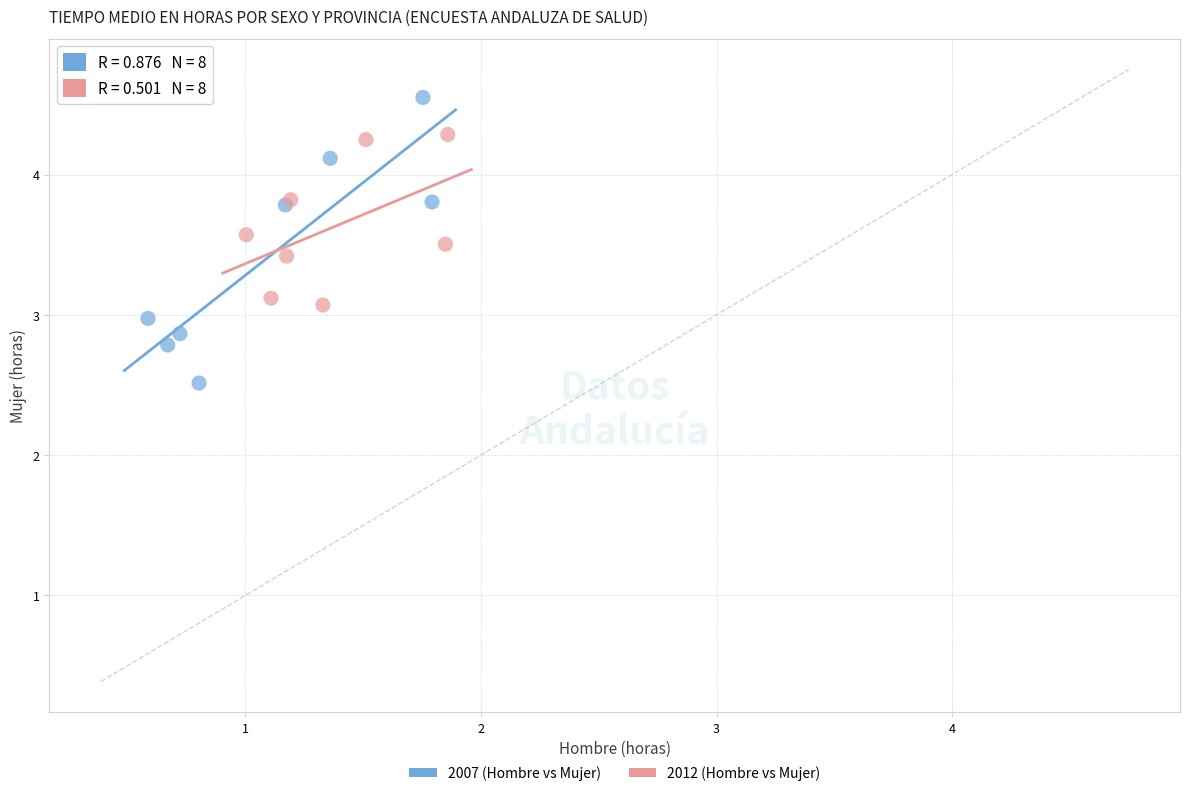

Which series has the largest Y range (max minus min)?

2007 (Hombre vs Mujer)